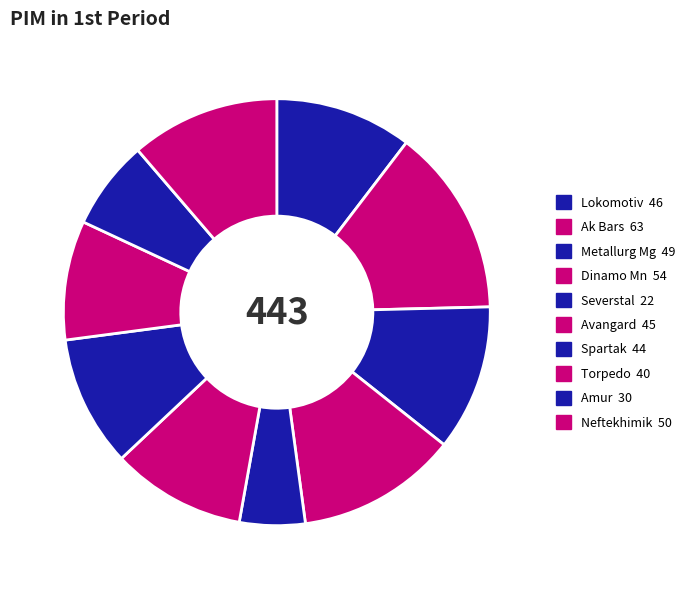

Which category has the biggest portion of the pie?

Ak Bars